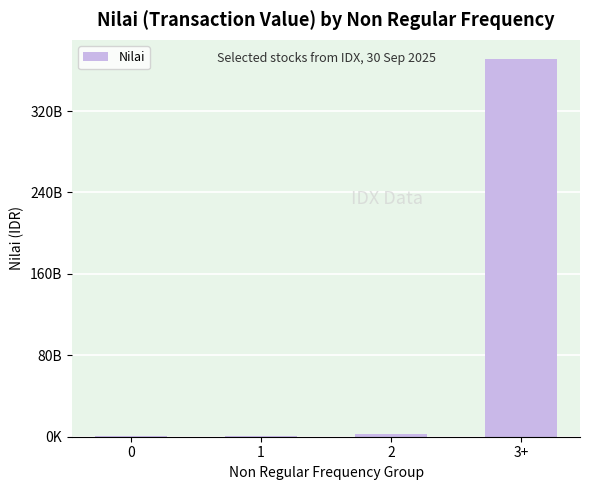

Reading left to right, transcribe all the data shown in this chart.

278689800	583512500	2579836000	371401515000